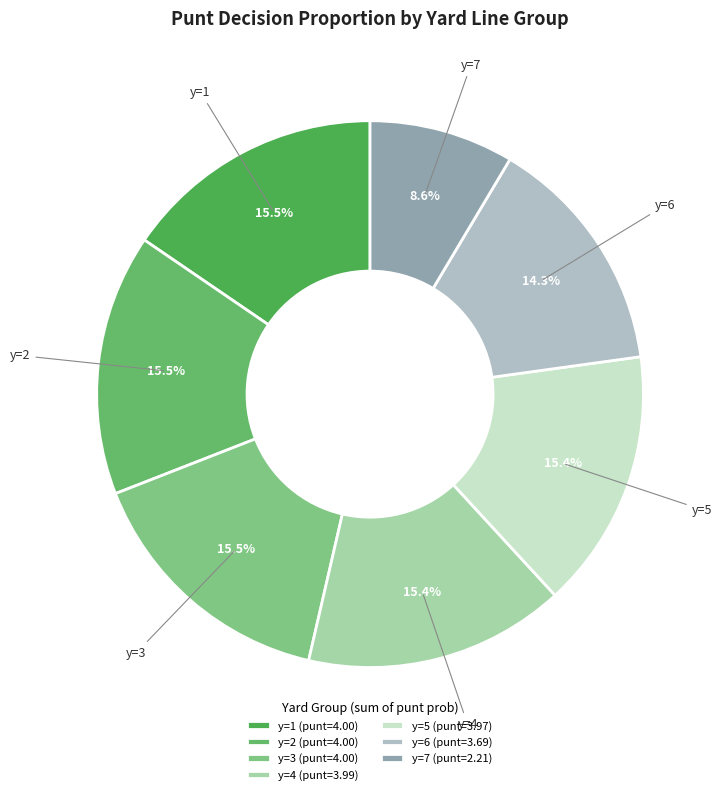

How many segments does this pie chart have?

7